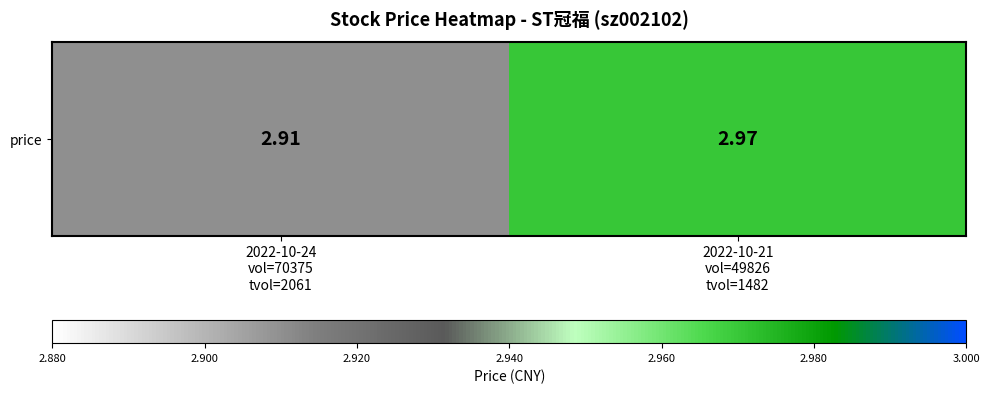

Approximately how many times larger is the value at 2022-10-21
vol=49826
tvol=1482 compared to 2022-10-24
vol=70375
tvol=2061?

1.0